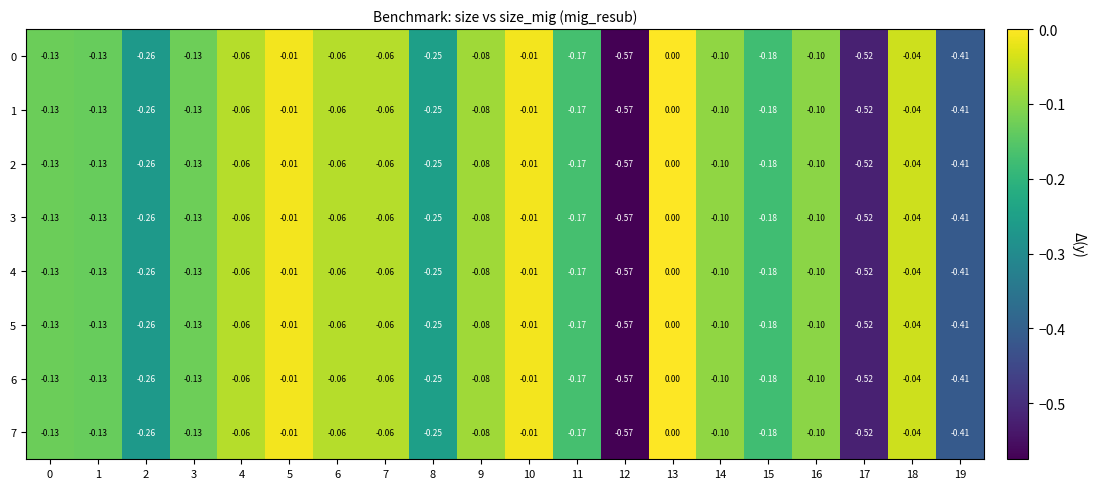

At which category is the sum across all series the highest?

13